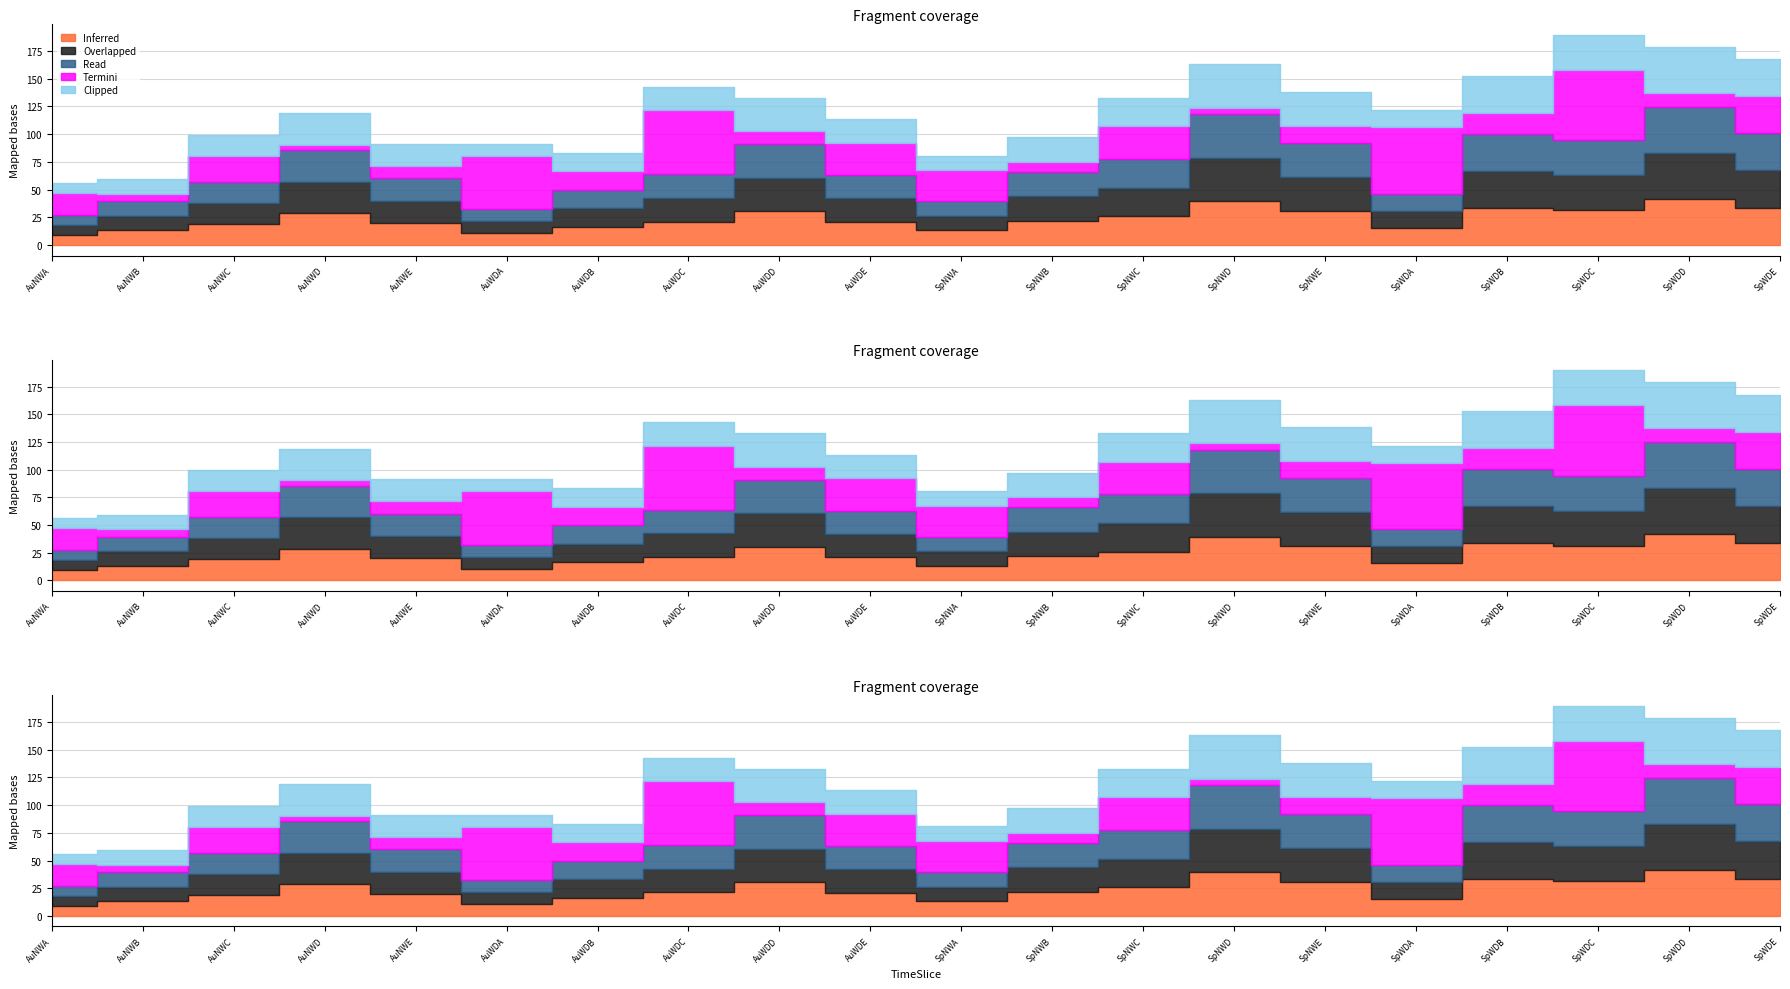

At which label does Read reach its minimum?

AuNWA